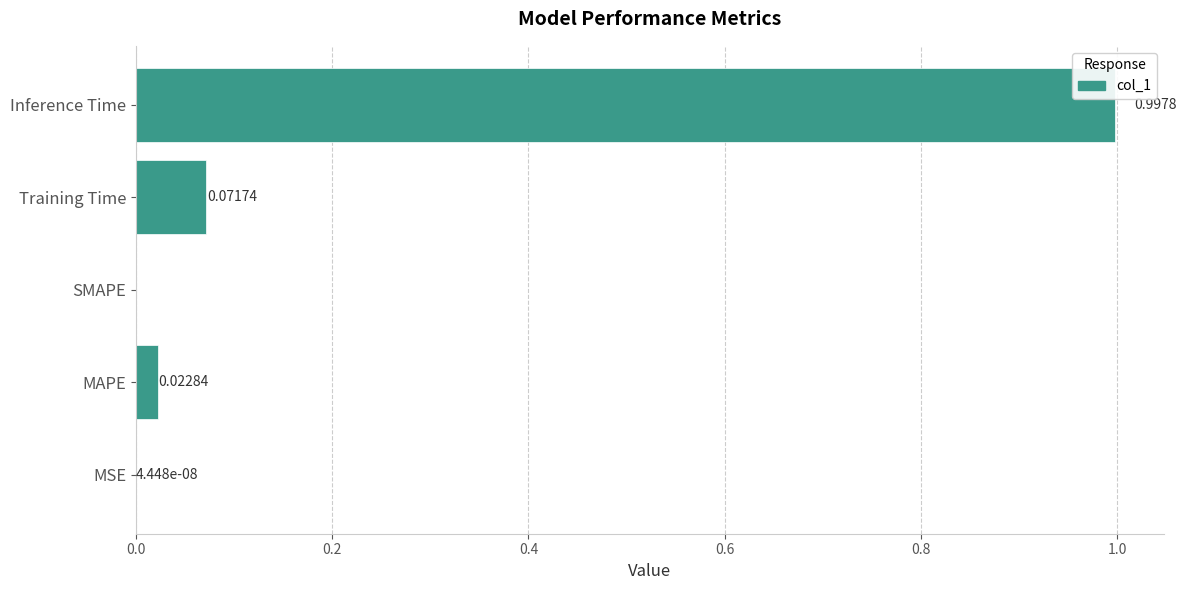

How many data points does each series have?

5